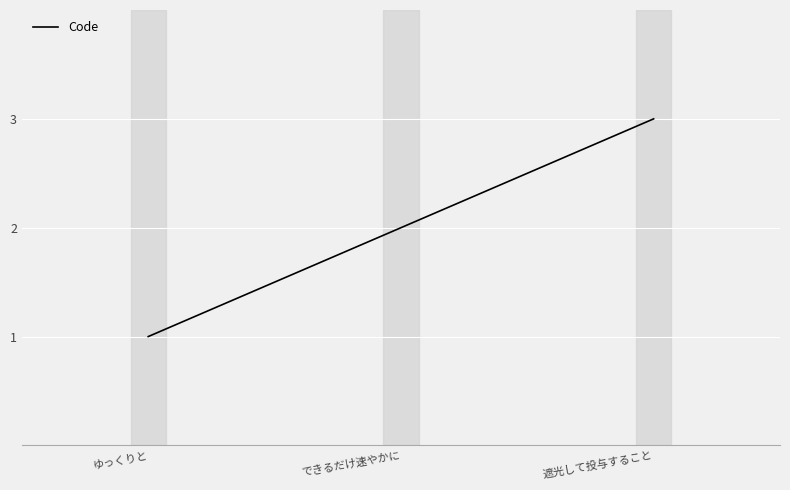

How many distinct data groups are displayed?

1